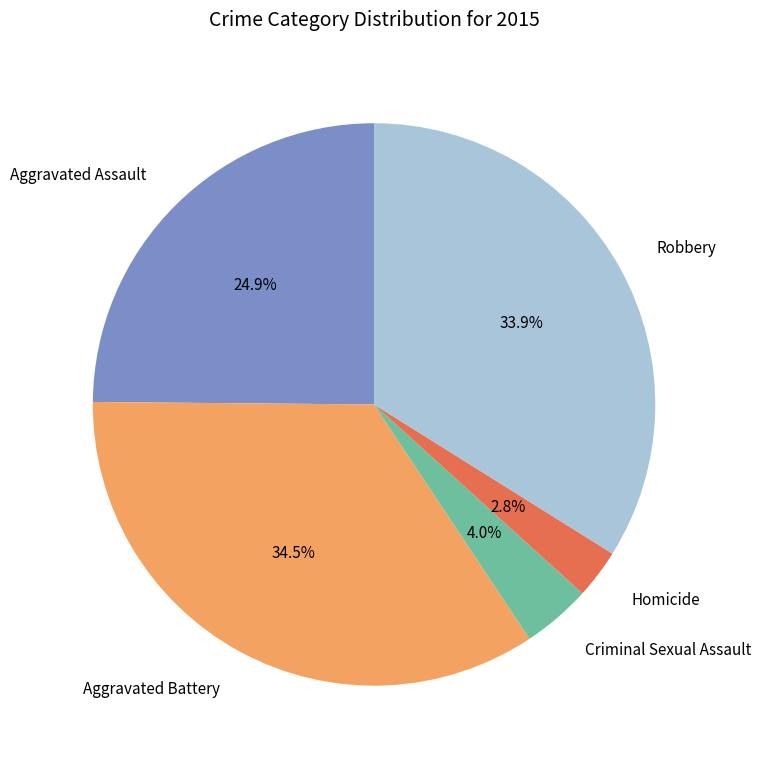

Count the number of slices in the pie.

5